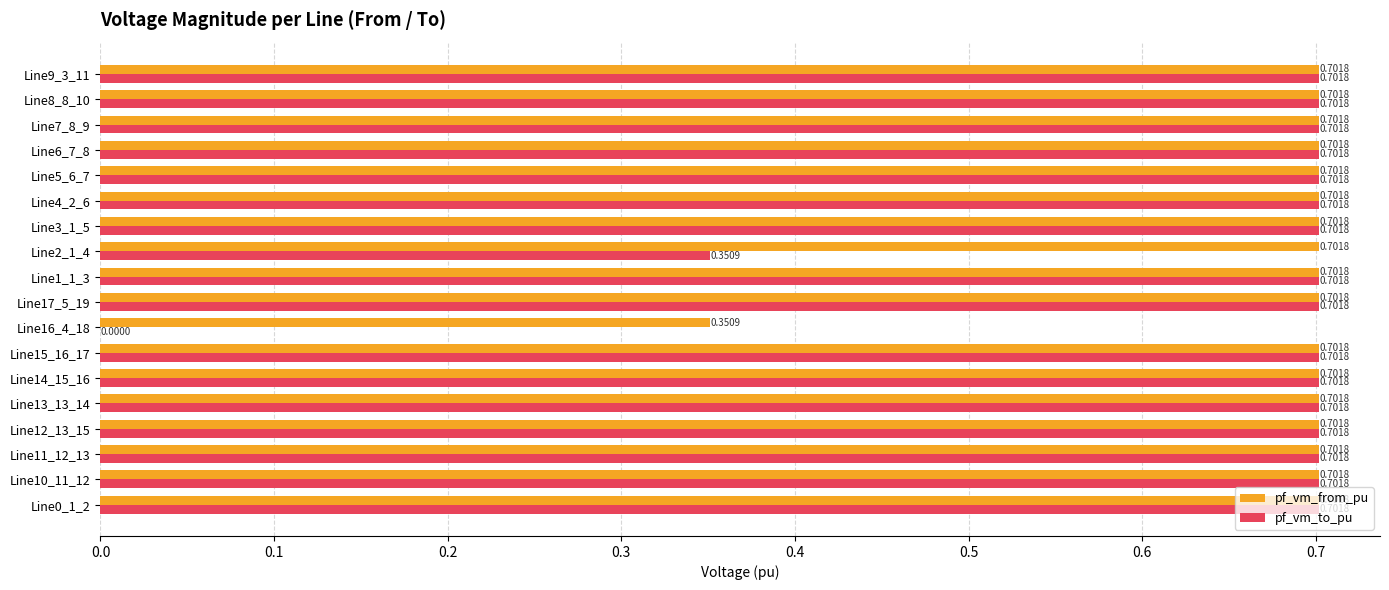

Which series has the largest total across all categories?

pf_vm_from_pu